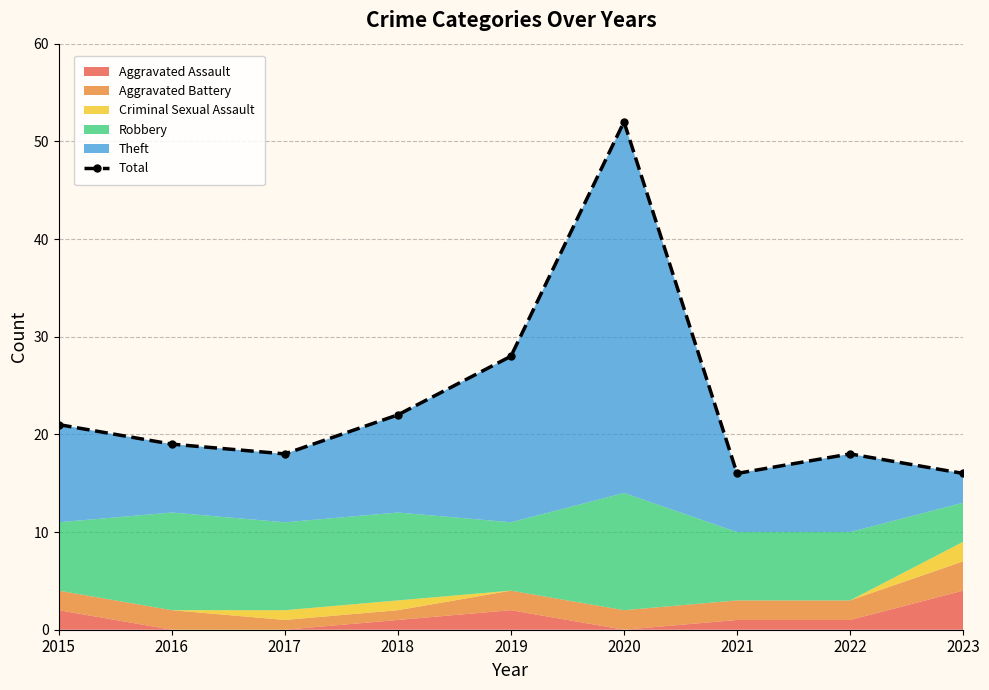

Which label corresponds to the smallest value in the chart?

2021